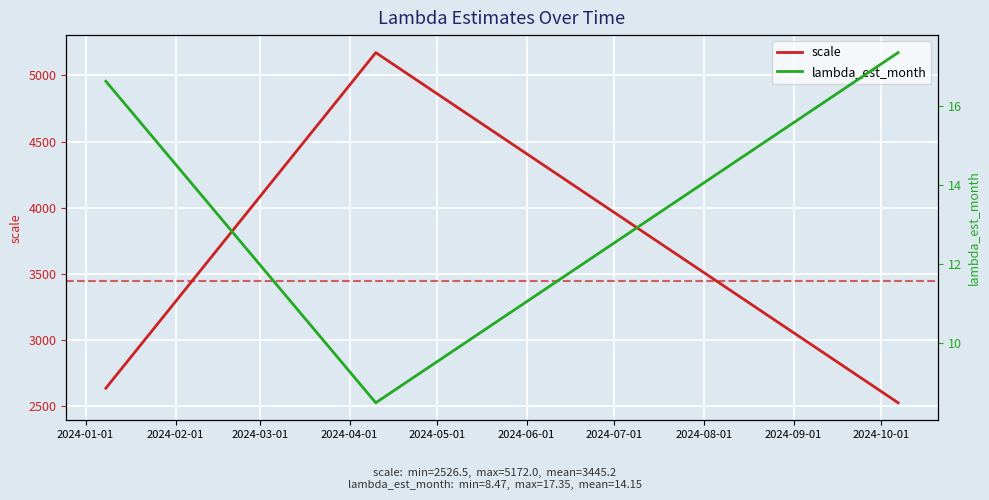

Reading right to left, list all the values displayed in this chart.

scale: 2526.5	5172.0	2636.9
lambda_est_month: 17.3	8.5	16.6